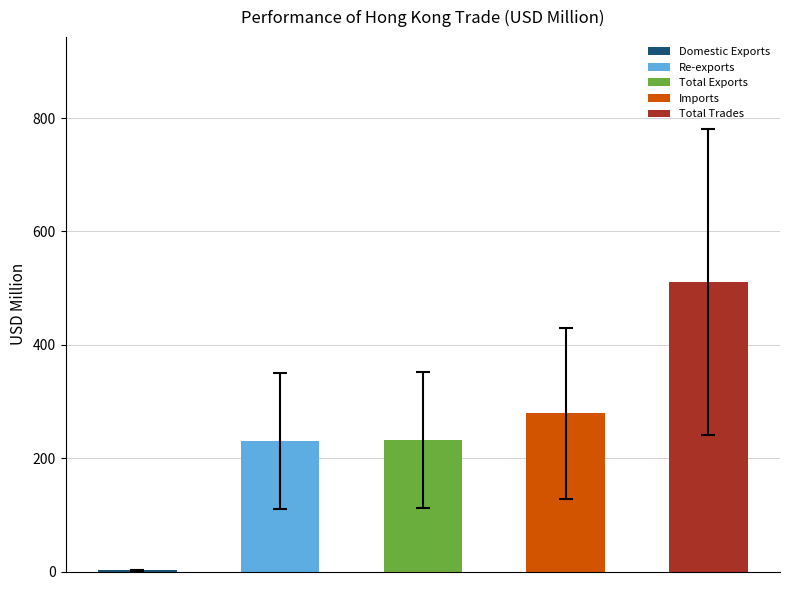

What is the maximum value shown in the chart?

510.9